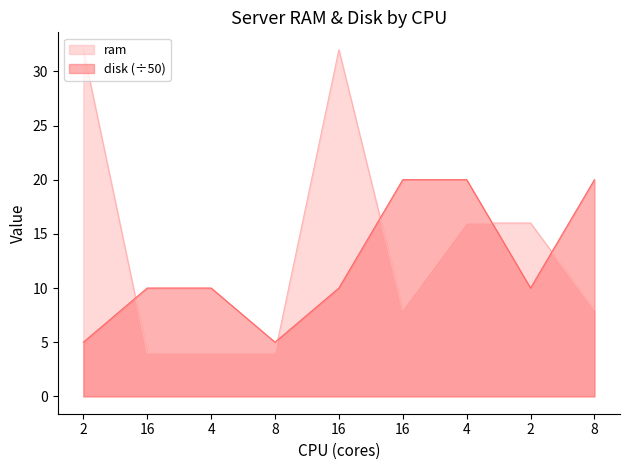

What value does the ram series have at 4?

16